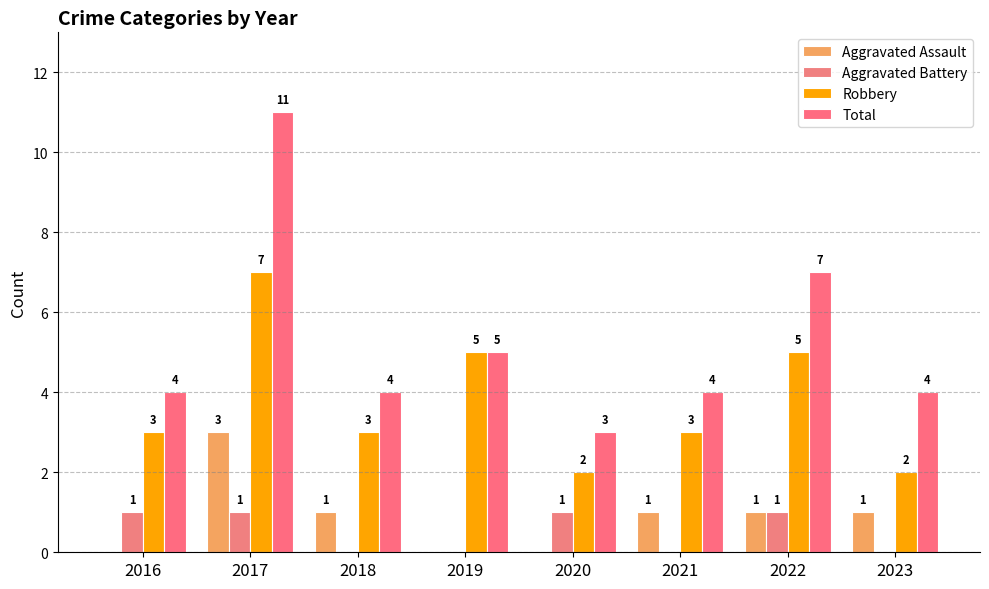

Does the chart contain stacked bars?

No